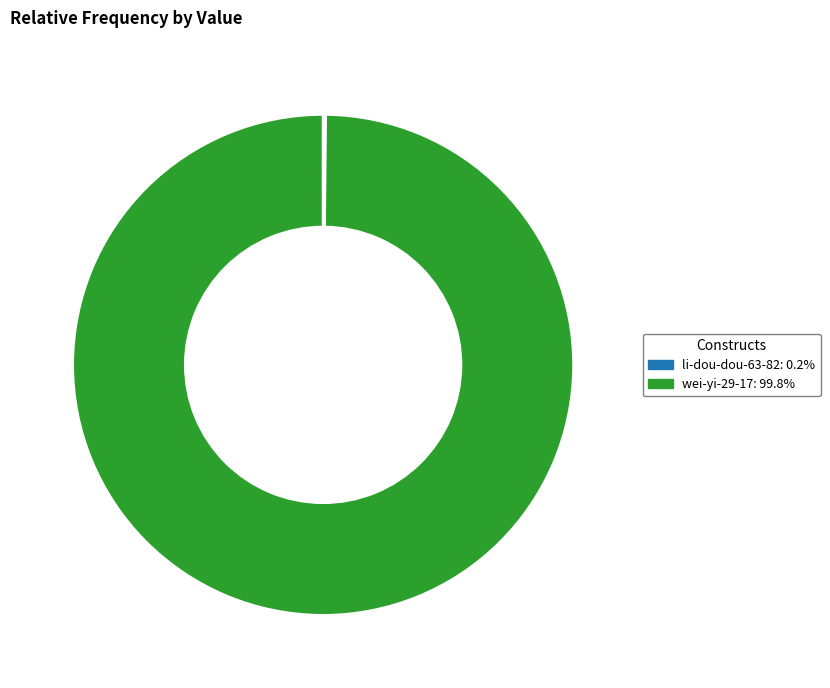

Is wei-yi-29-17: 99.8% the majority of the pie?

Yes